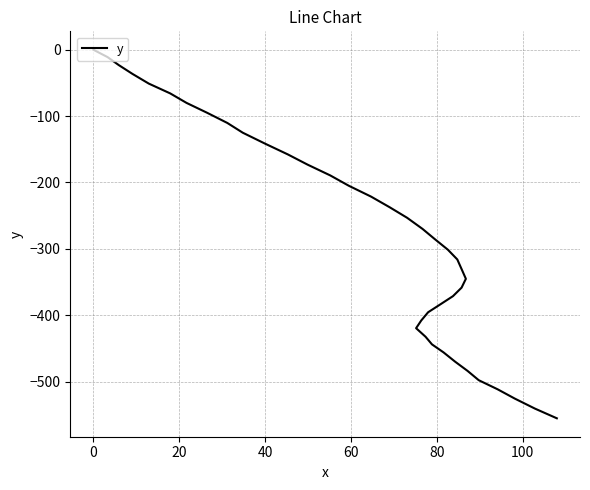

What is the sum of all values?

-11279.5